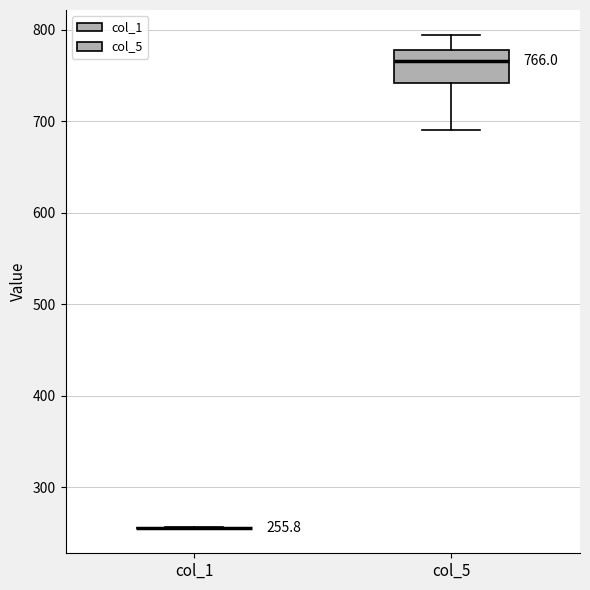

Comparing the boxes themselves (not the whiskers), which one is the tallest?

col_5